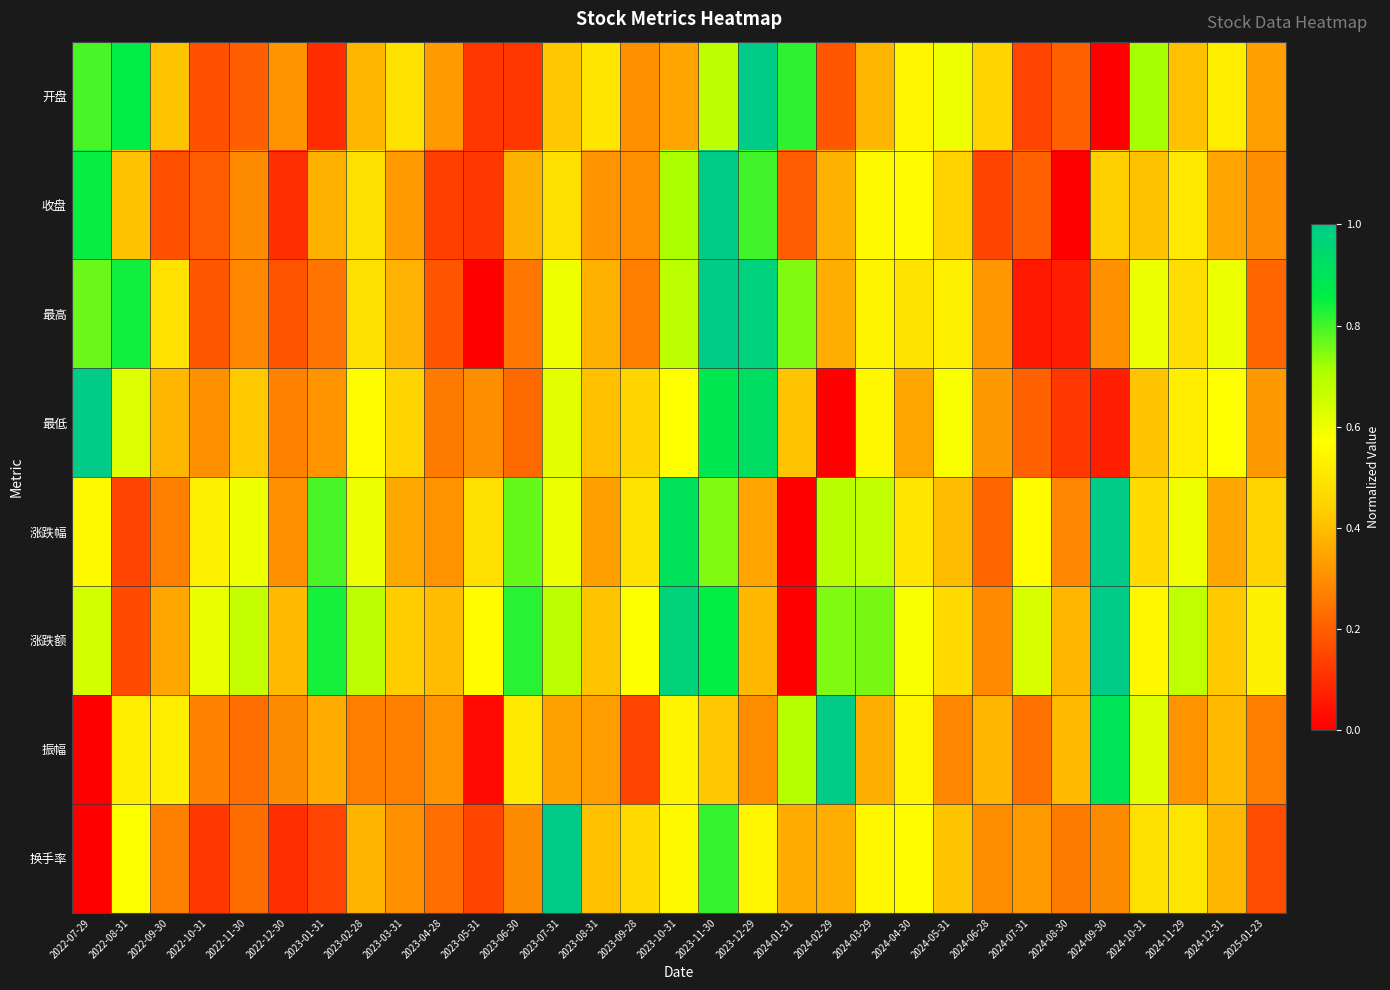

At which category is the sum across all series the highest?

2023-11-30